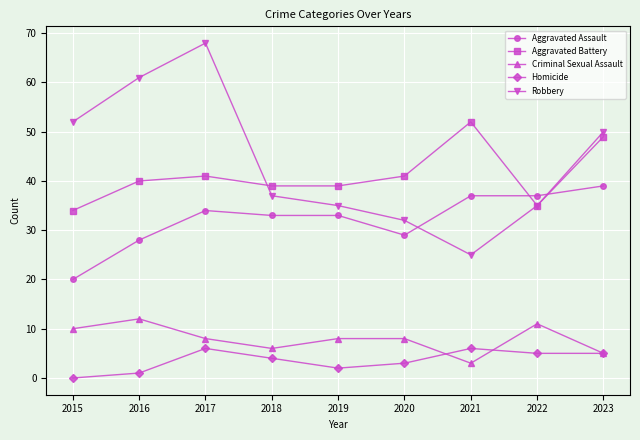

How many times do Robbery and Aggravated Assault cross each other?

2